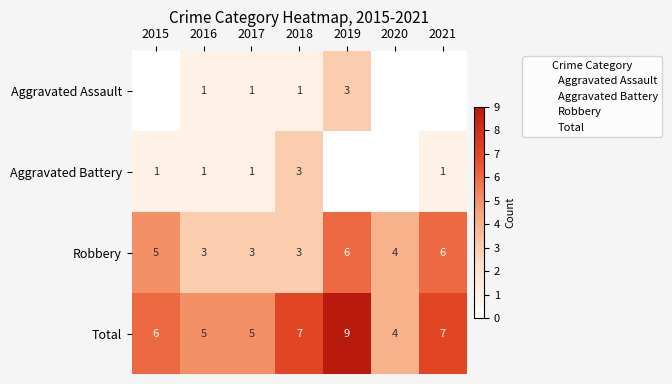

True or false: Robbery has a value of 3 at 2016.

False